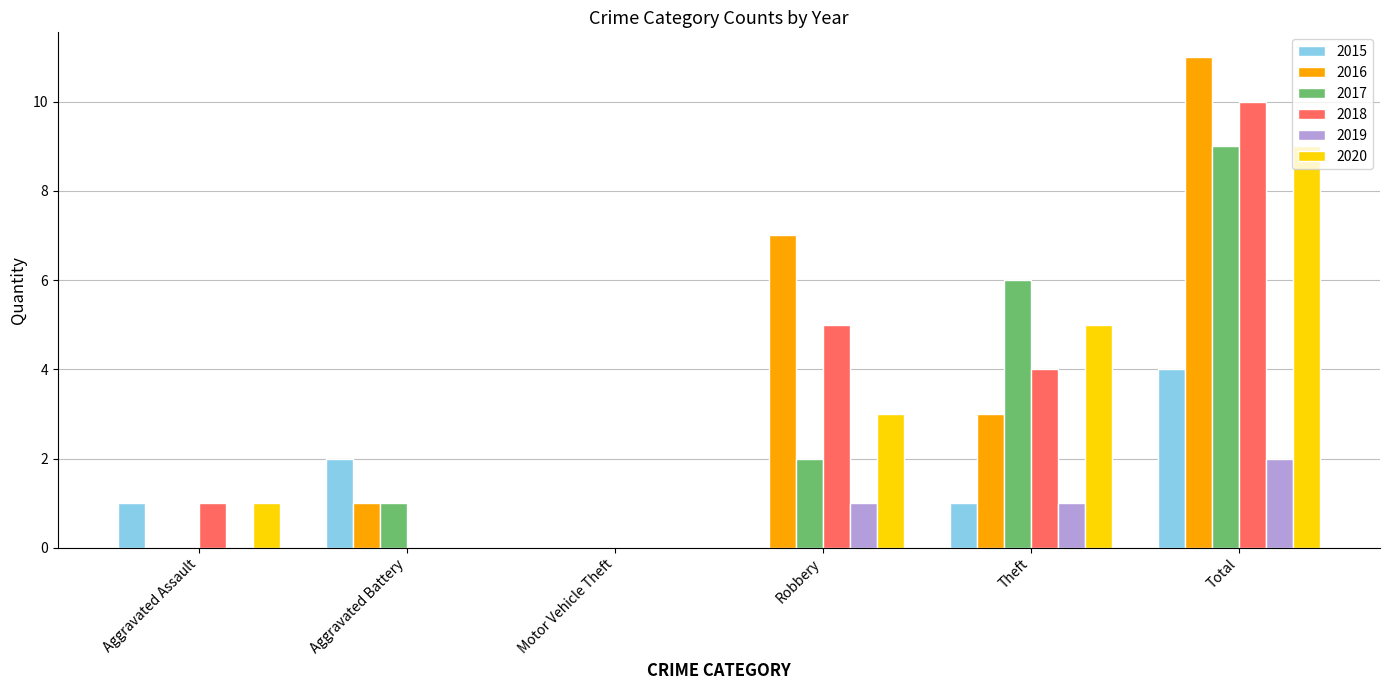

How many groups of bars are there?

6